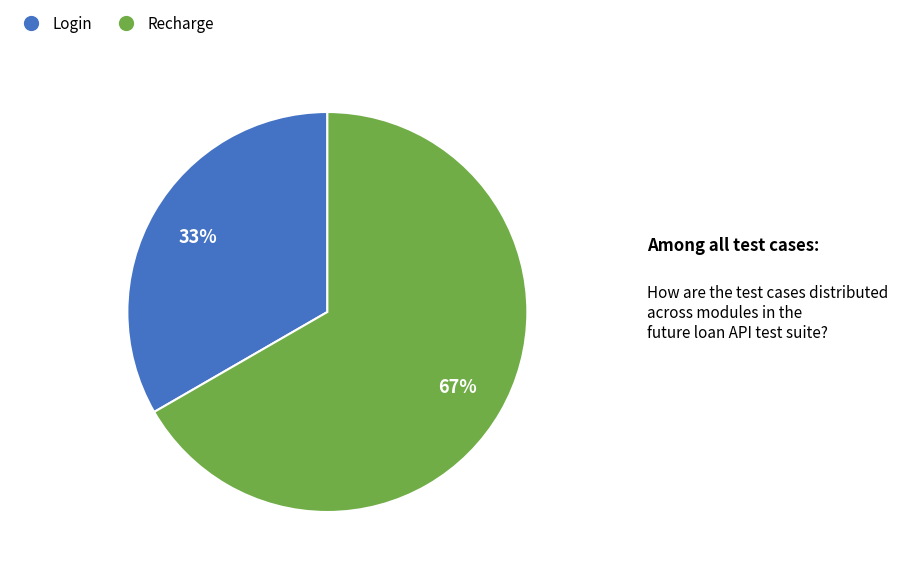

To the nearest percent, what portion does Recharge represent?

67%